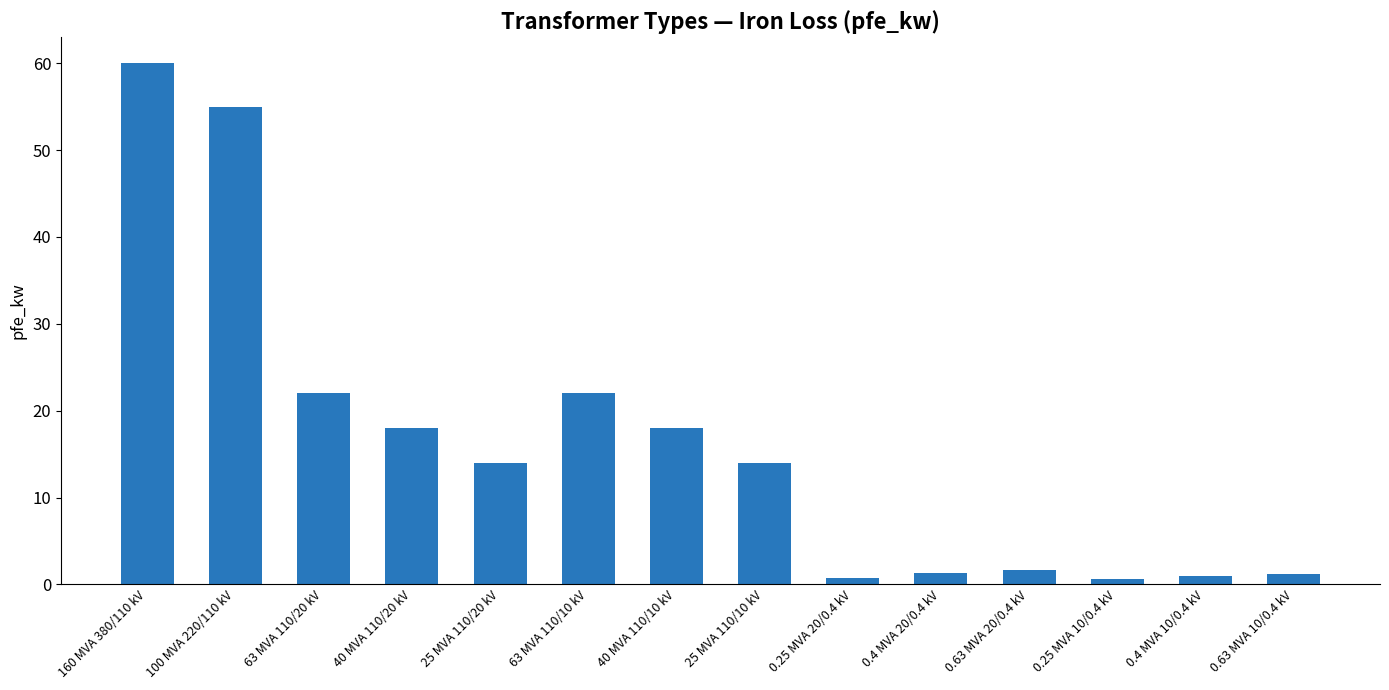

What position from the left is 0.4 MVA 20/0.4 kV?

10